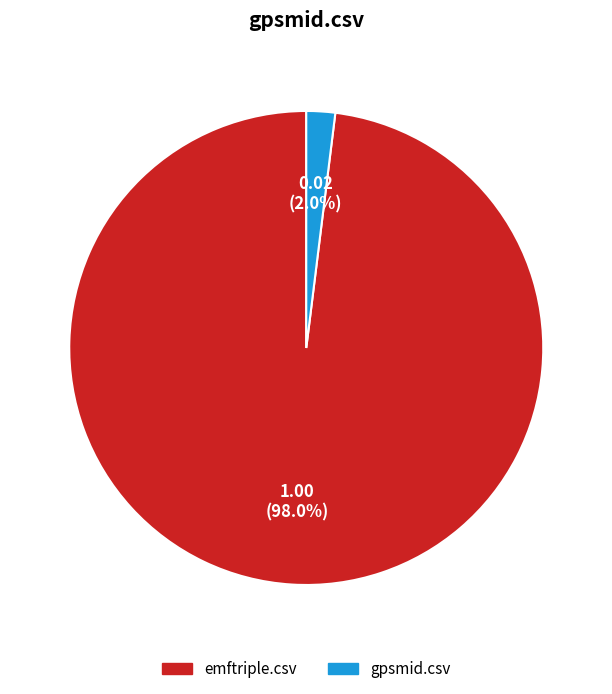

How many slices are in this pie chart?

2